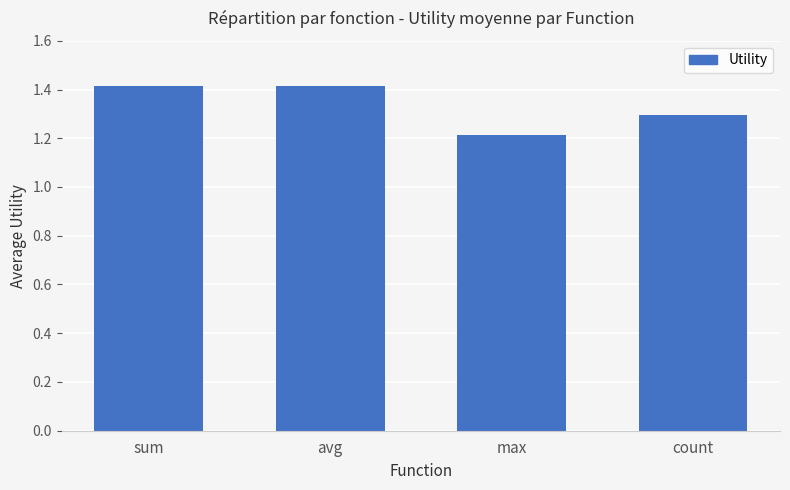

What is the average value?

1.3